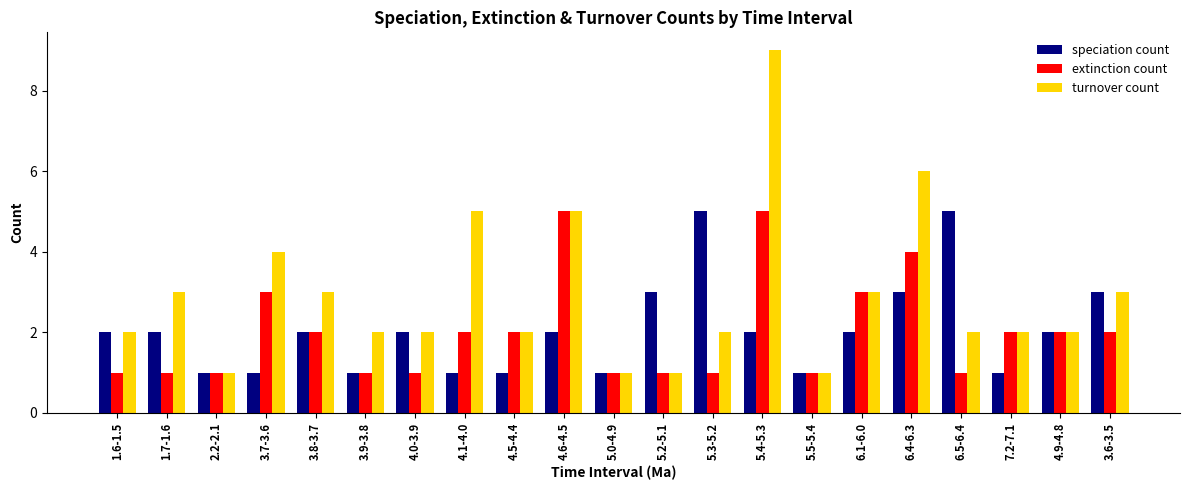

Reading left to right, extract all data points from this chart.

speciation count: 2	2	1	1	2	1	2	1	1	2	1	3	5	2	1	2	3	5	1	2	3
extinction count: 1	1	1	3	2	1	1	2	2	5	1	1	1	5	1	3	4	1	2	2	2
turnover count: 2	3	1	4	3	2	2	5	2	5	1	1	2	9	1	3	6	2	2	2	3